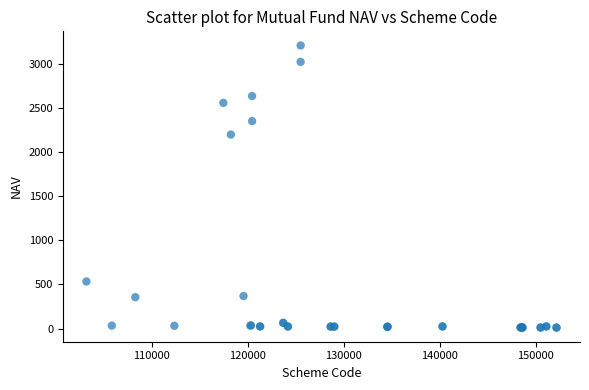

What Y value in the scatter plot is closest to 1610?

2199.4